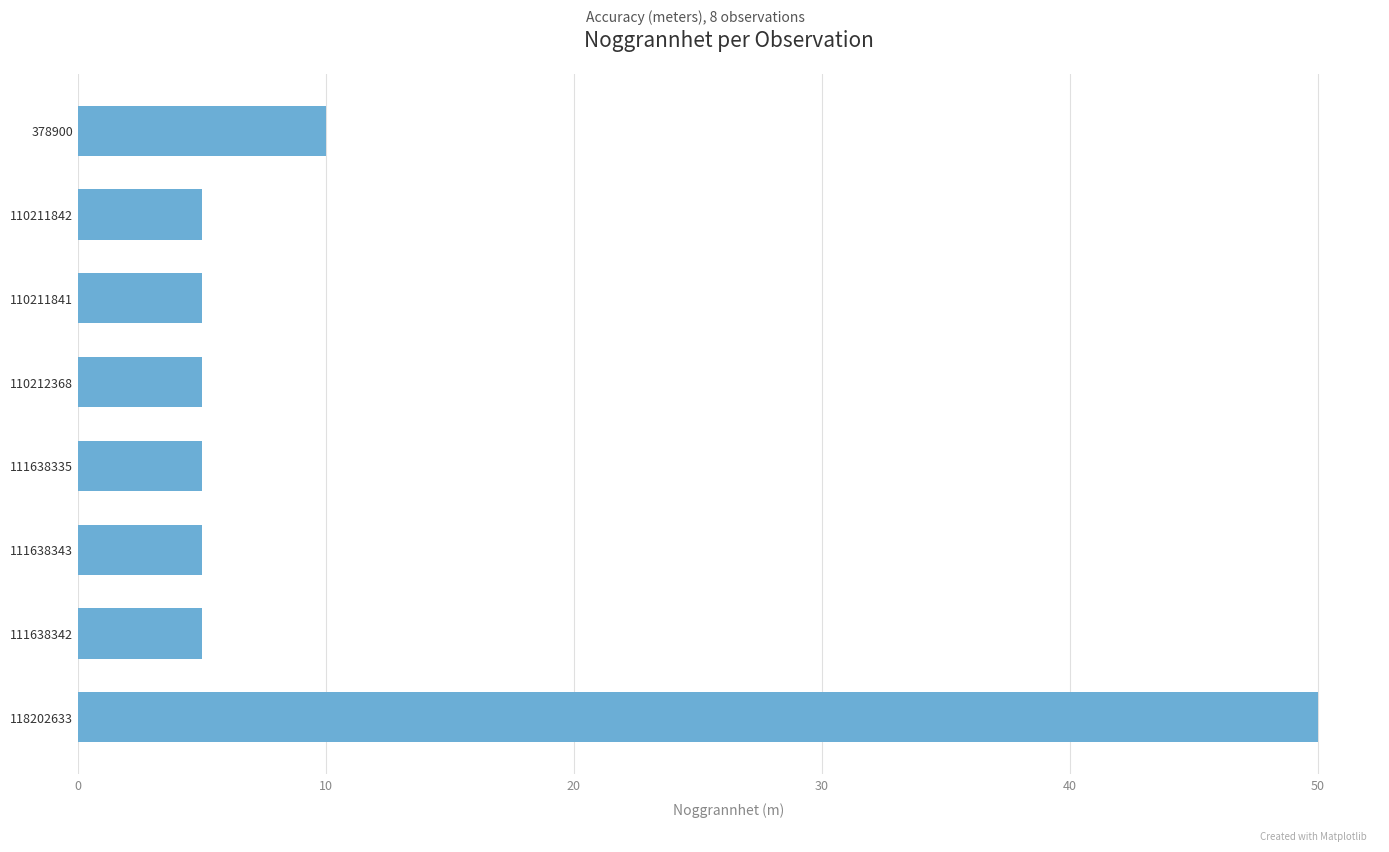

How many series are shown in this chart?

1